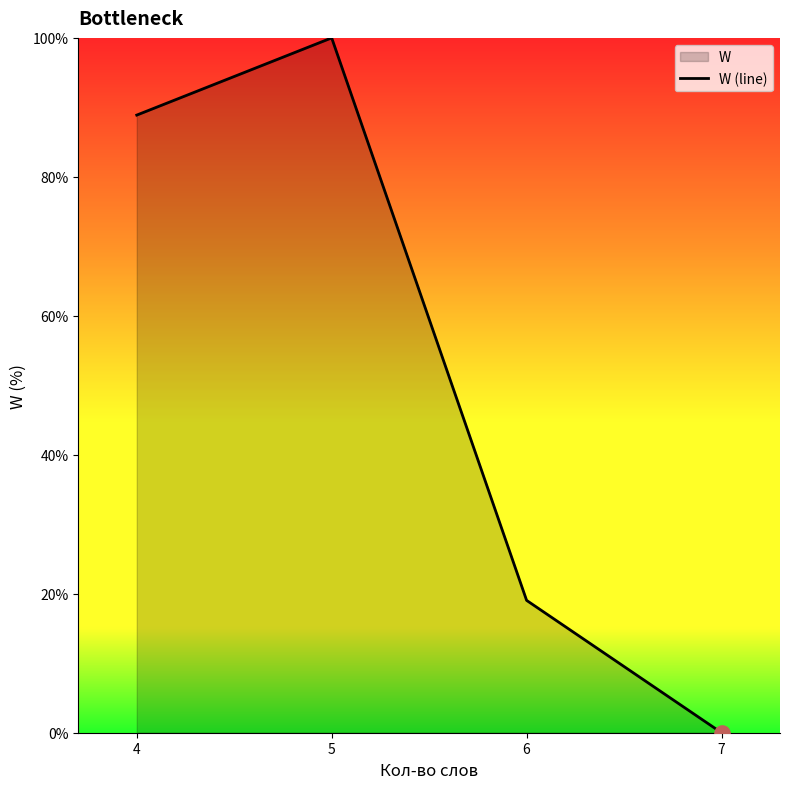

What is the ratio of the value at 5 to the value at 4?

1.1